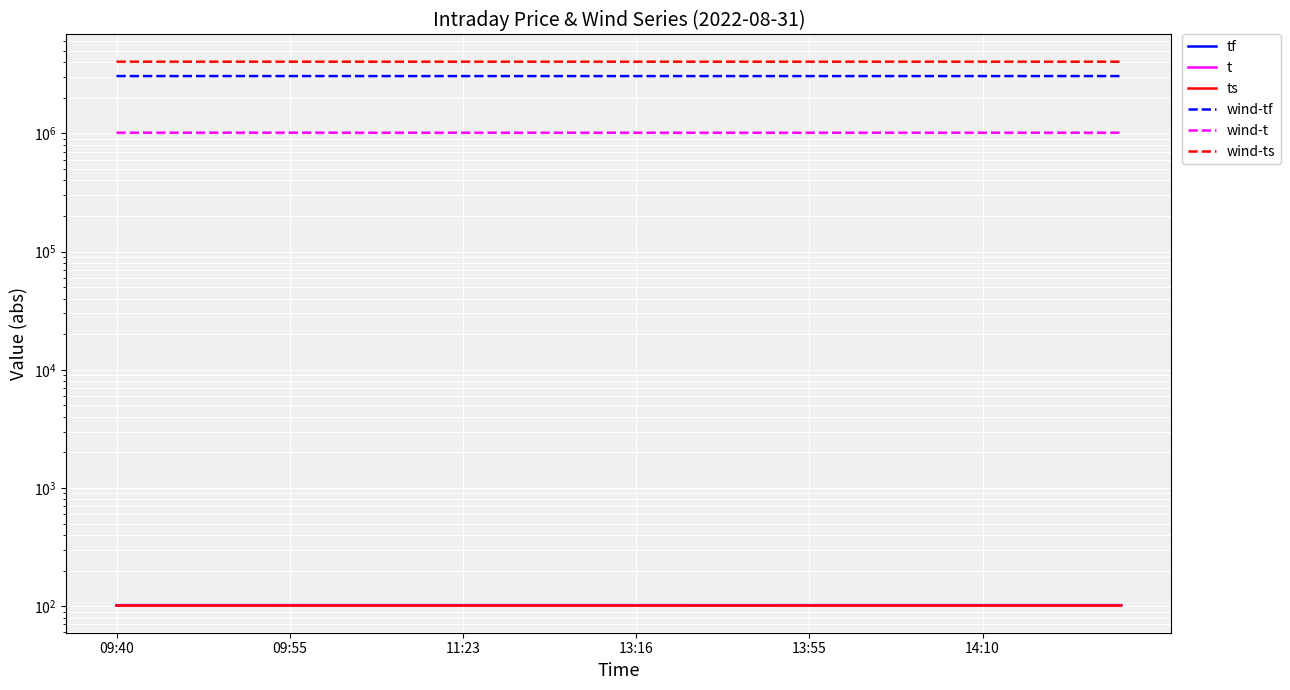

Is the value of tf at 18 greater than the value of wind-t at 11?

No